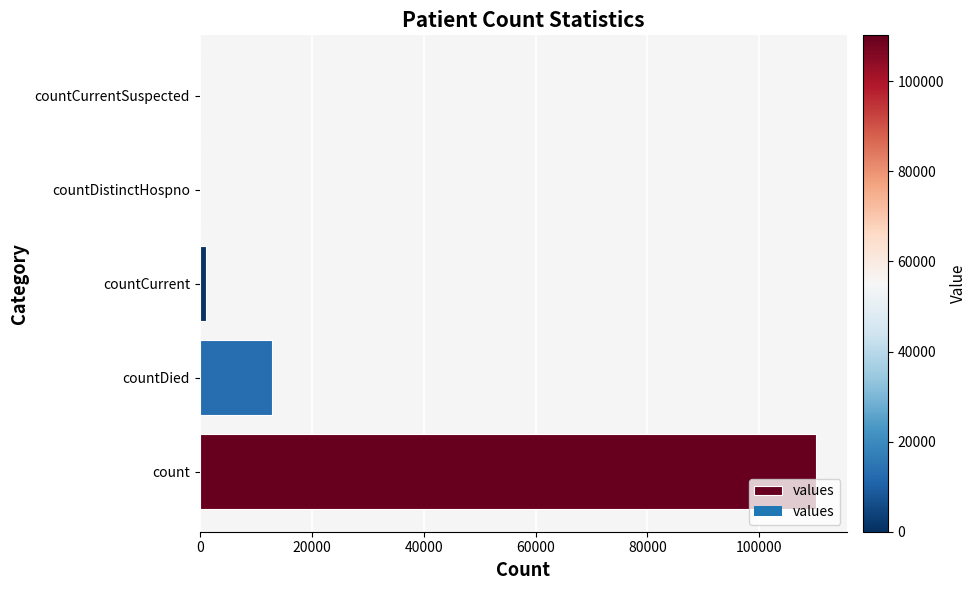

At which label is the value closest to 55095?

countDied